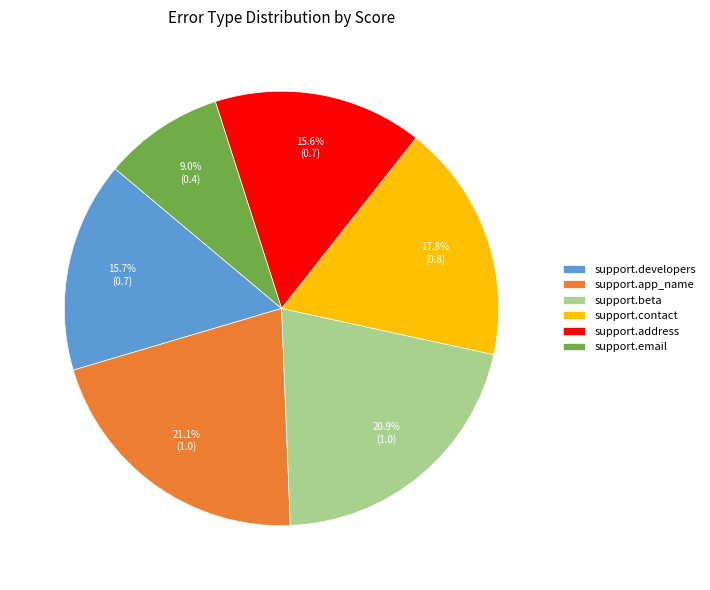

To the nearest percent, what percentage of the pie is support.developers?

16%